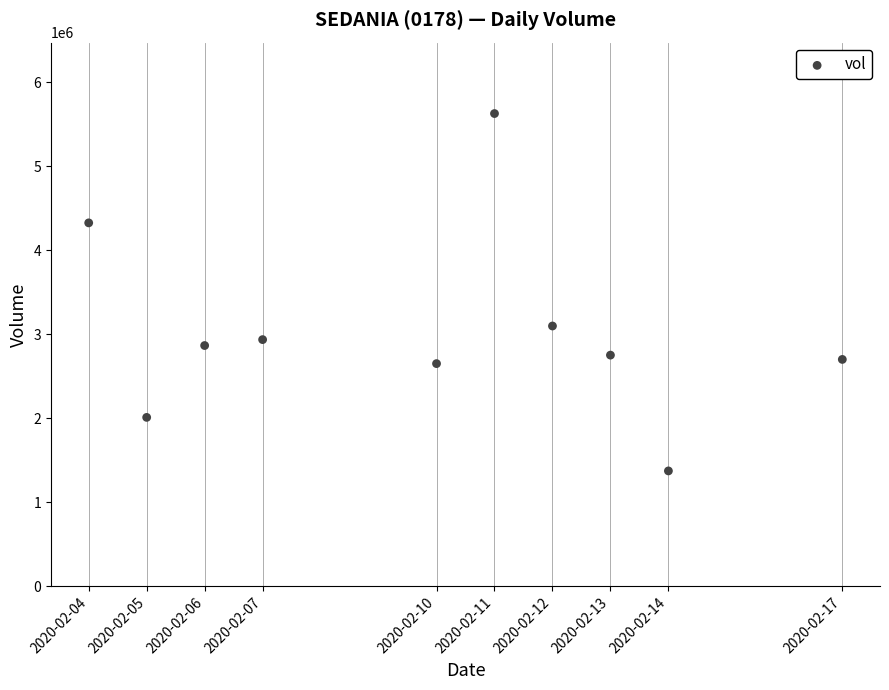

What is the average X value?

1581284160